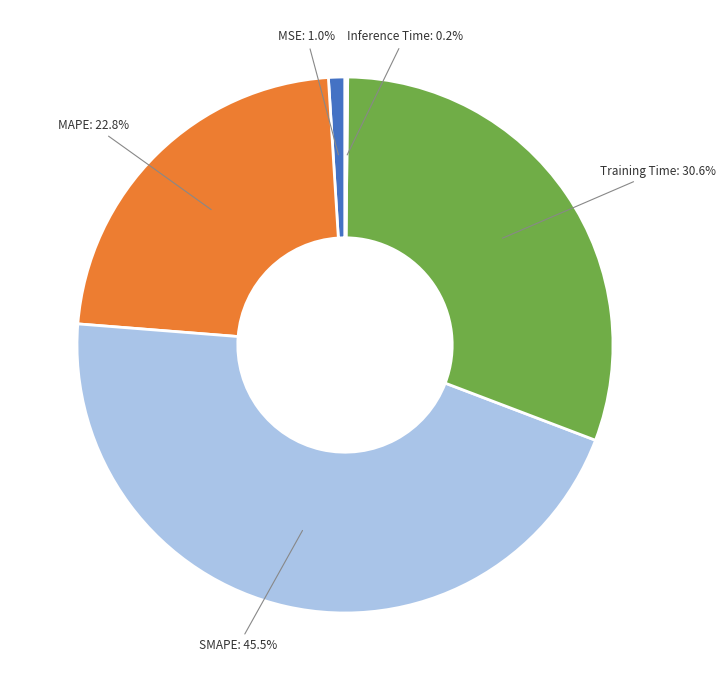

Which category has the biggest portion of the pie?

SMAPE